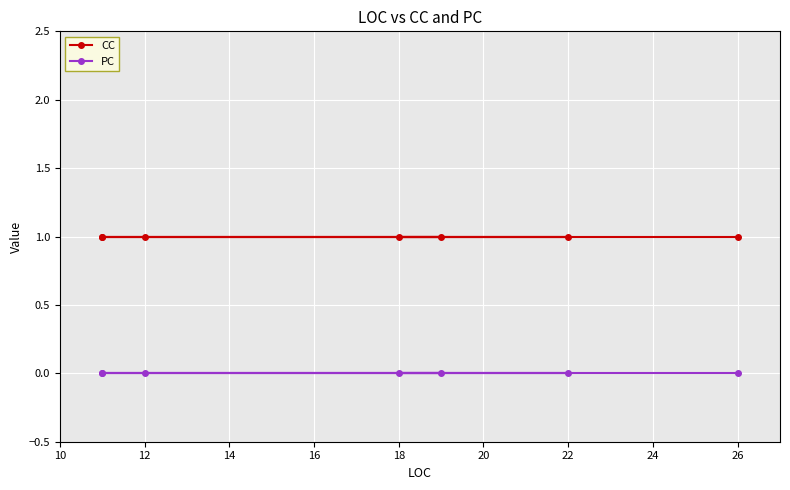

Reading left to right, extract all data points from this chart.

CC: 1	1	1	1	1	1	1
PC: 0	0	0	0	0	0	0